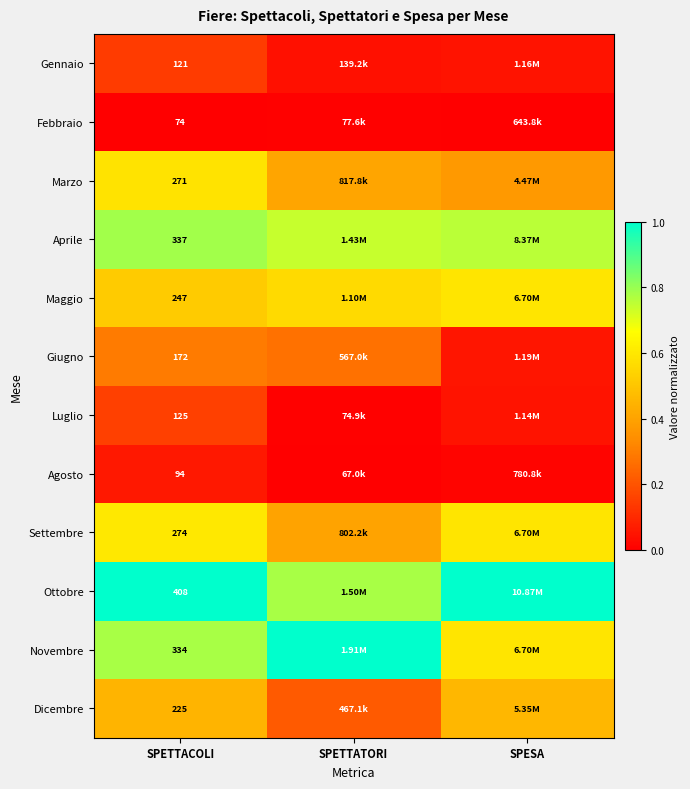

The value of Novembre at SPETTACOLI is 1.0. True or false?

False